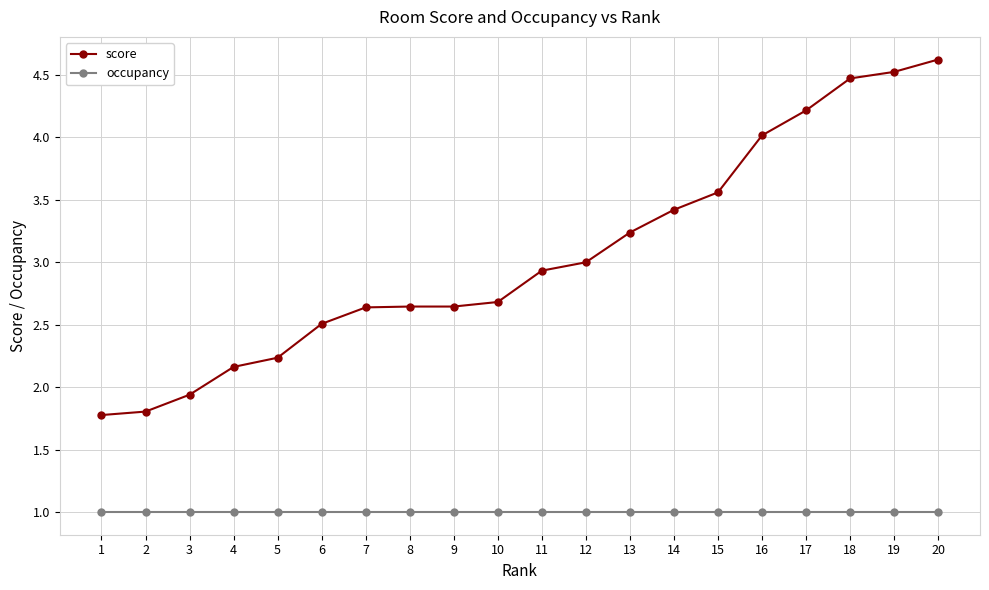

True or false: score and occupancy cross at least once.

False